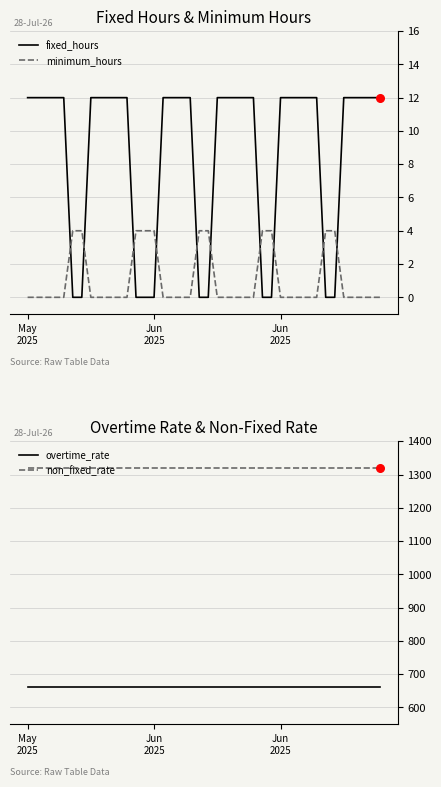

Which series contains the lowest Y value?

fixed_hours